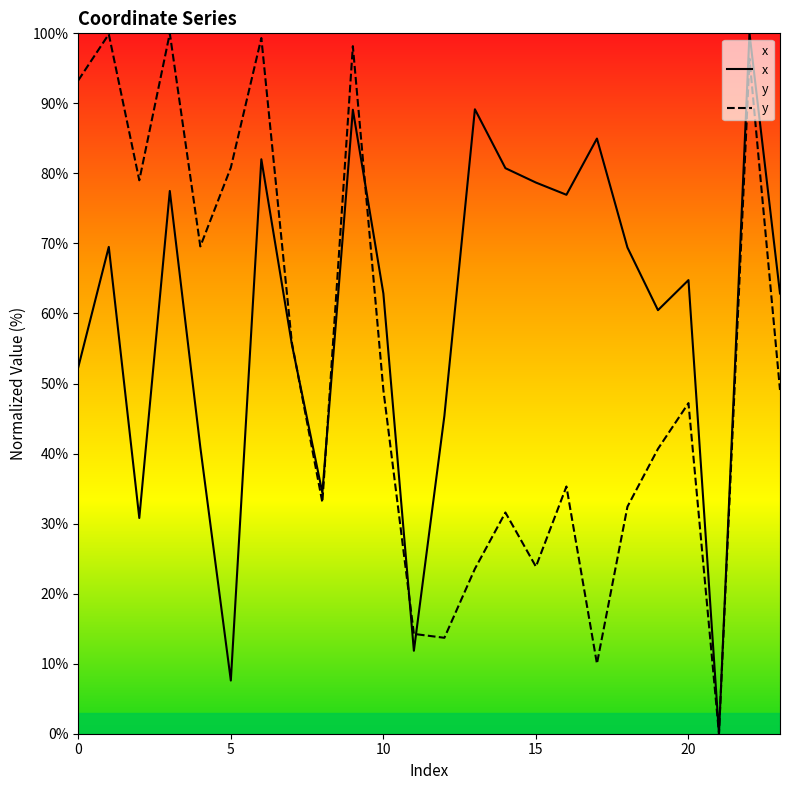

What is the value of the x point at the 4th from the left?

77.5